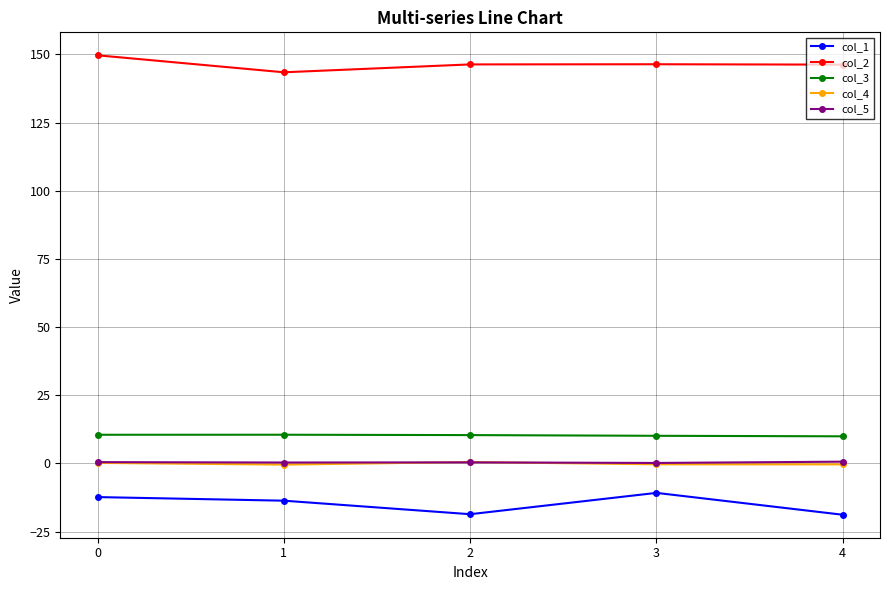

What is the average value of the col_2 series?

146.4